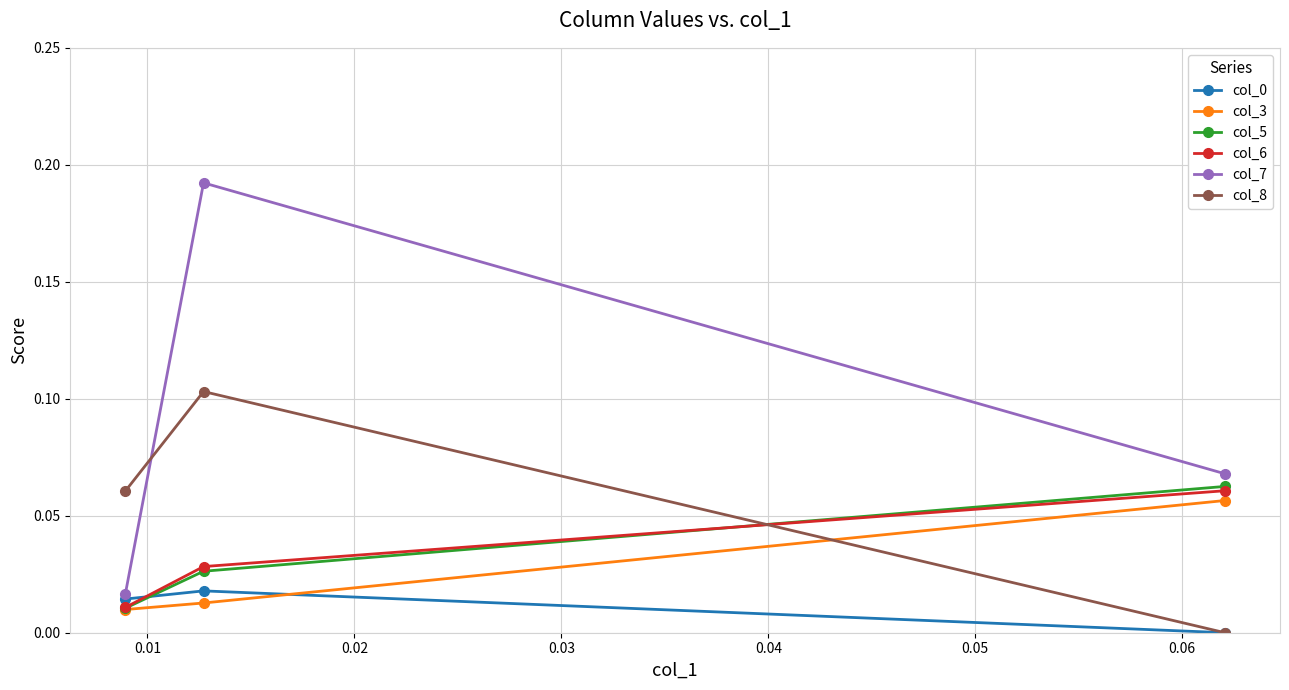

Count the col_3 values in the range 0 to 1.

3